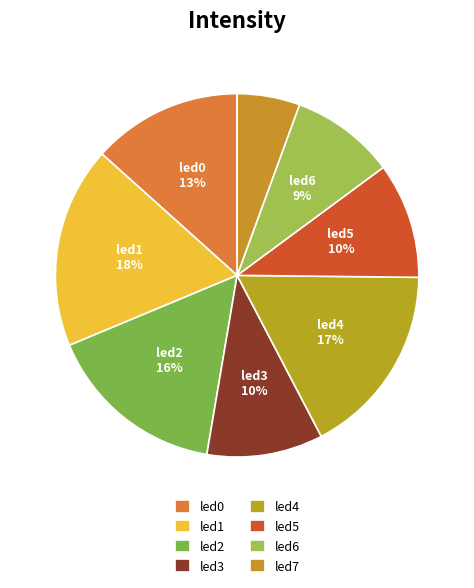

To the nearest percent, what is the difference between the largest and smallest slice percentages?

12%